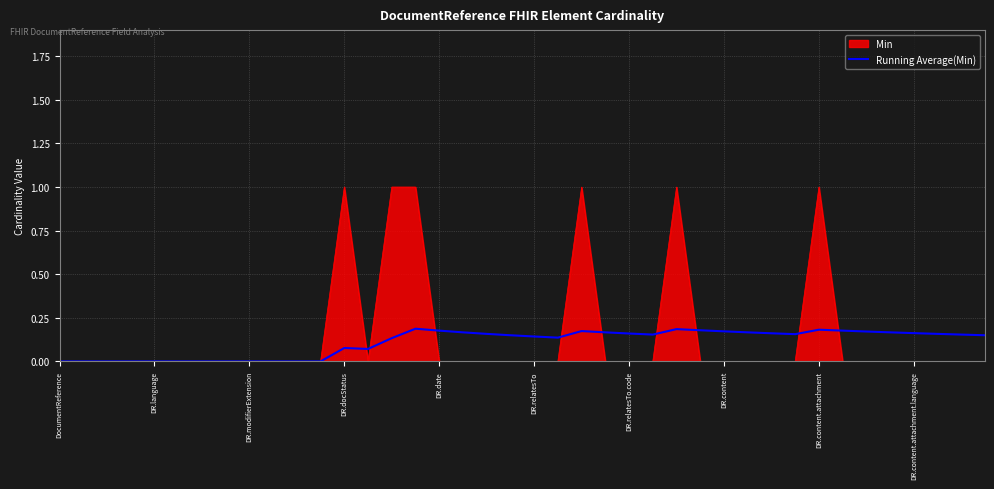

List the series in order of their peak value, highest first.

Min, Running Average(Min)